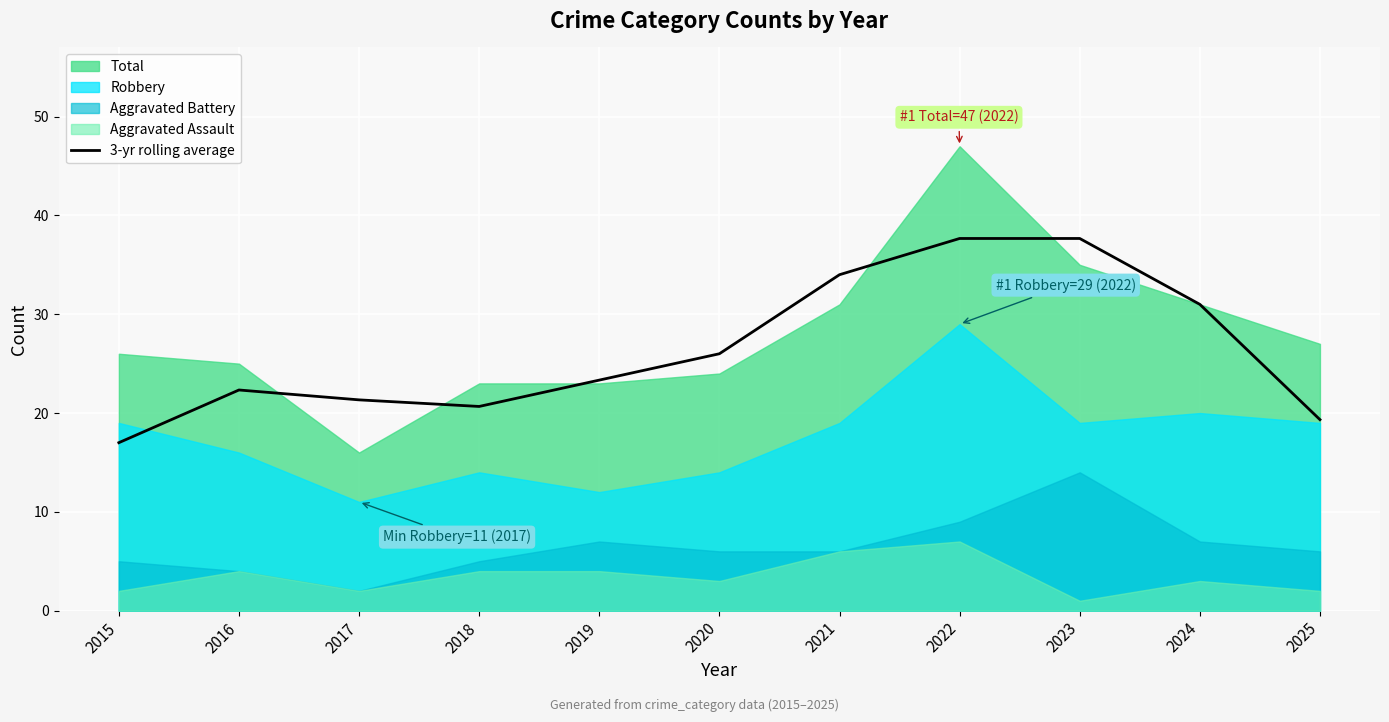

At which category does the data reach its first local valley?

2018